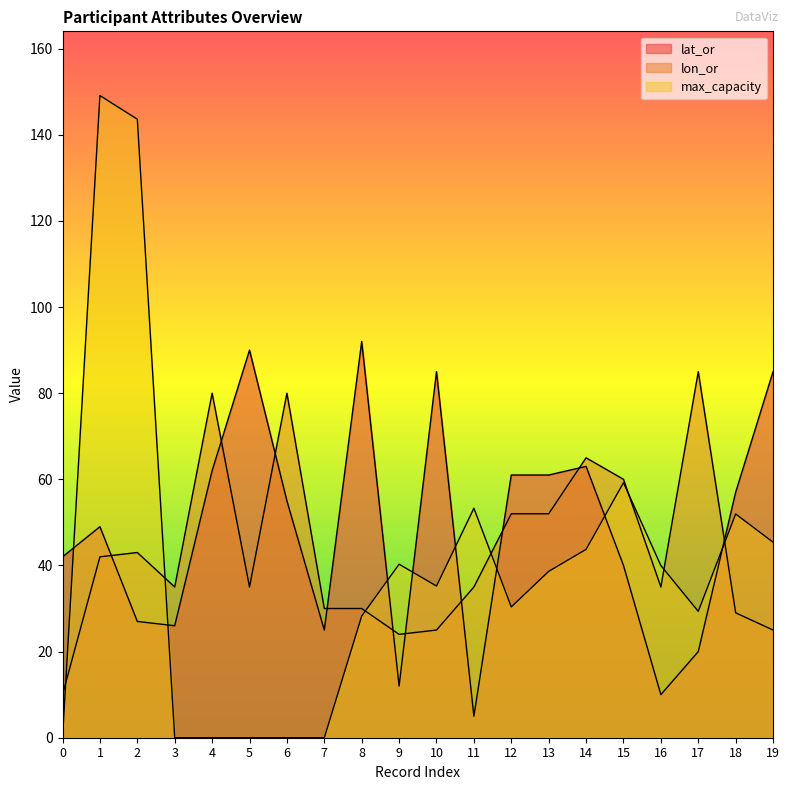

Reading left to right, extract all data points from this chart.

lat_or: 42.0	49.0	27.0	26.0	62.0	90.0	55.0	25.0	92.0	12.0	85.0	5.0	61.0	61.0	63.0	40.0	10.0	20.0	57.0	85.0
lon_or: 10.0	42.0	43.0	35.0	80.0	35.0	80.0	30.0	30.0	24.0	25.0	35.0	52.0	52.0	65.0	60.0	35.0	85.0	29.0	25.0
max_capacity: 0.0	149.1	143.6	0.0	0.0	0.0	0.0	0.0	28.2	40.3	35.2	53.3	30.4	38.6	43.7	59.2	40.0	29.3	52.0	45.4